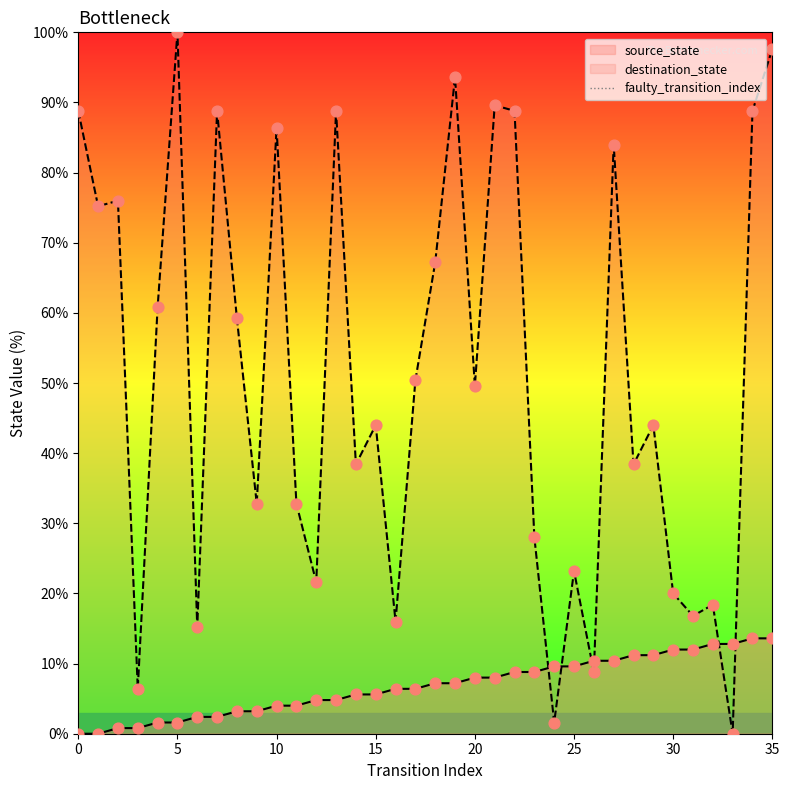

What is the change in value from 0 to 5?

+1